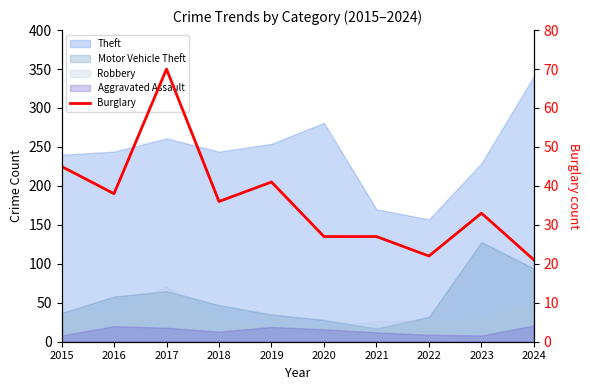

Is it true that the value at 2023 is 33?

True